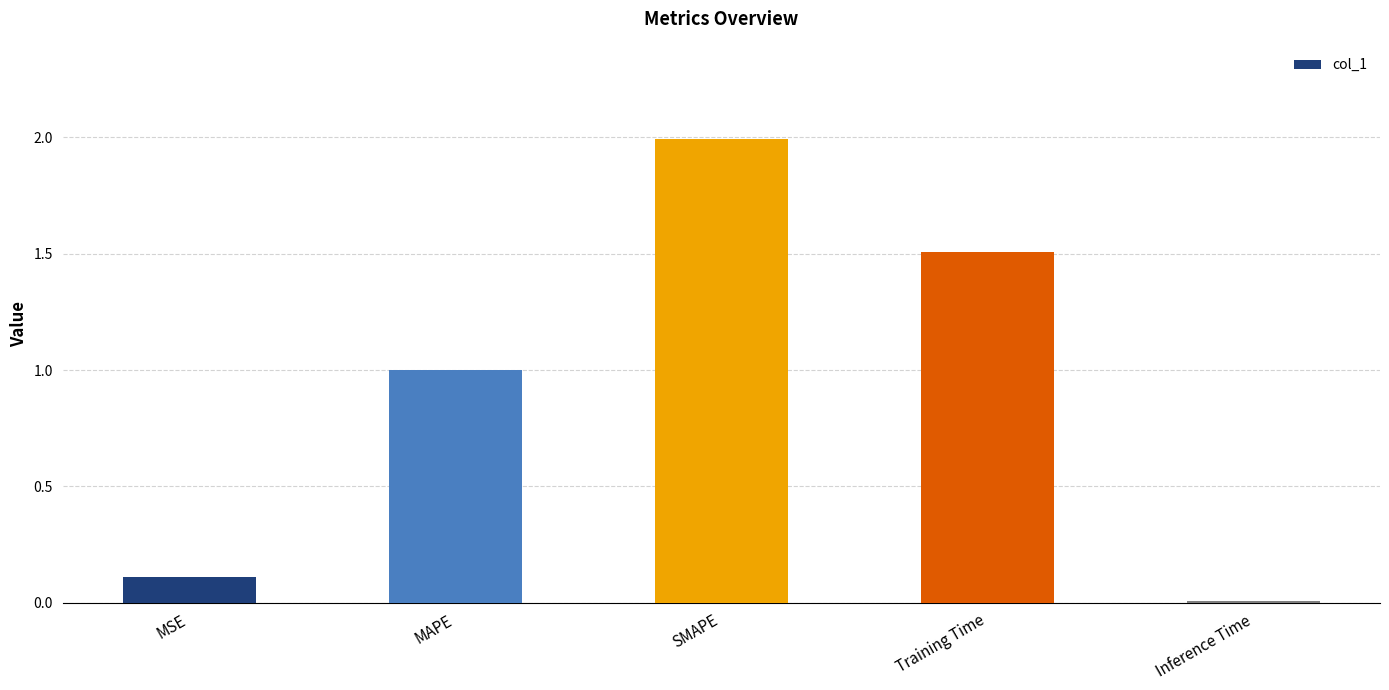

What is the average value?

0.9